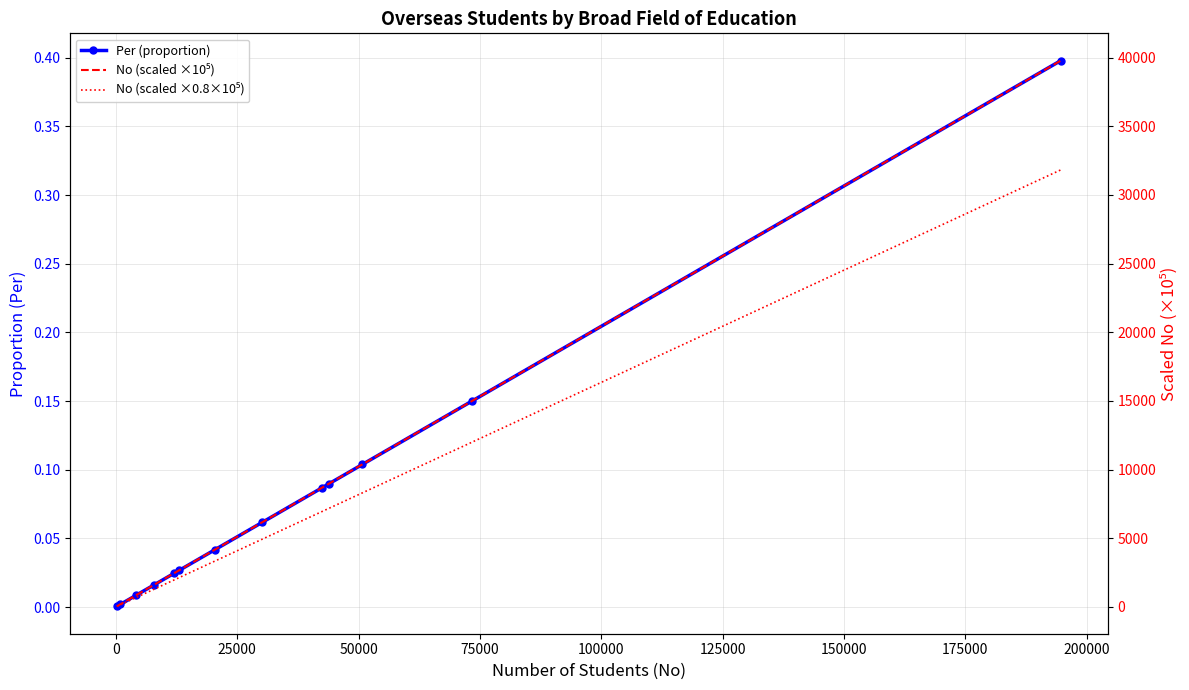

True or false: No (scaled ×0.8×10⁵) and No (scaled ×10⁵) intersect in this chart.

False